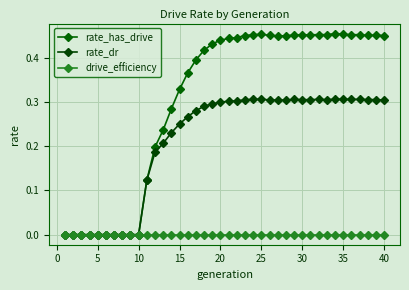

How many lines are shown in the chart?

3